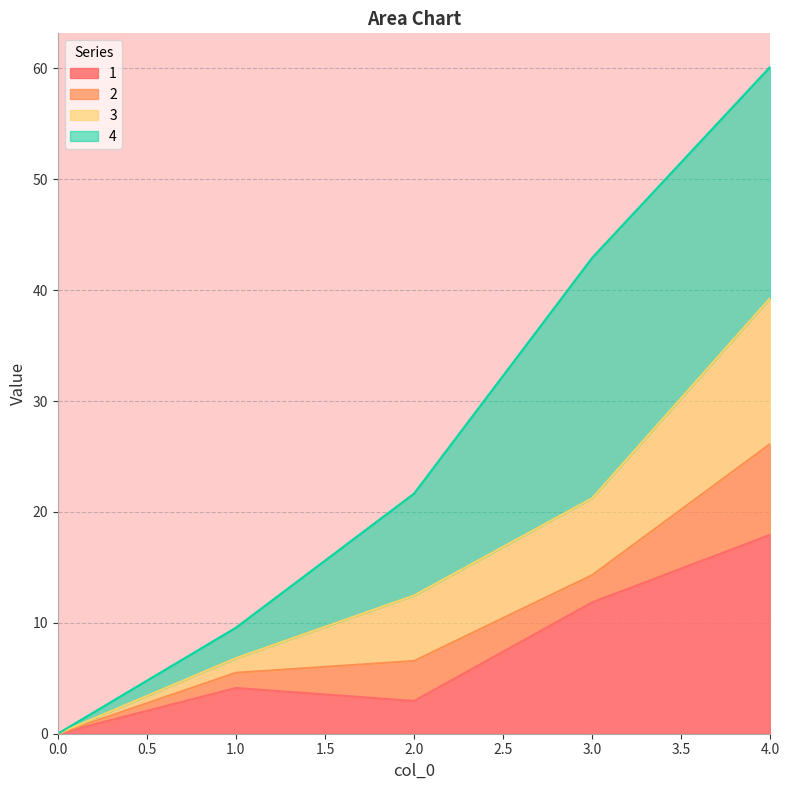

Which has a higher value, 2 or 1?

1